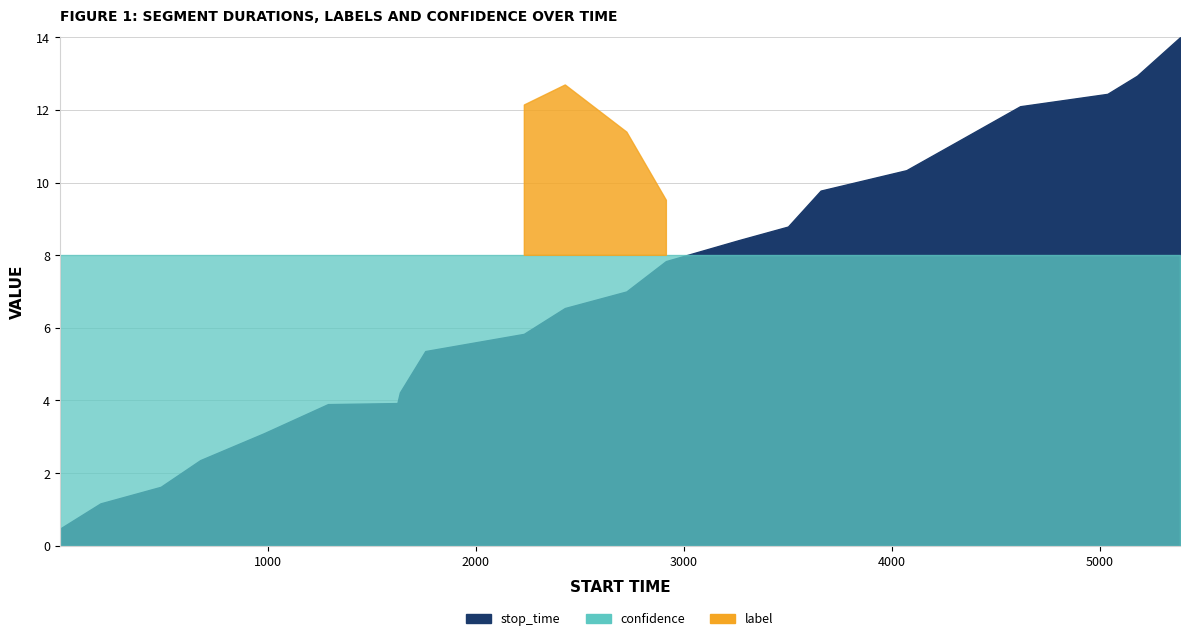

True or false: label and confidence cross at least once.

False